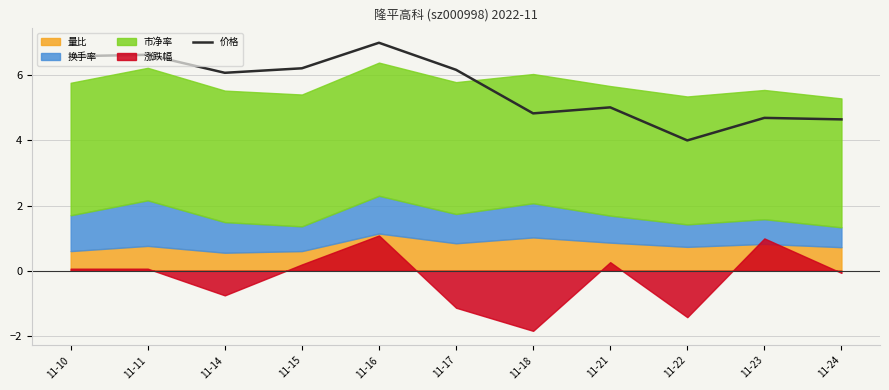

Reading left to right, what are all the values shown in this chart?

11-10=6.6	11-11=6.6	11-14=6.1	11-15=6.2	11-16=7.0	11-17=6.2	11-18=4.8	11-21=5.0	11-22=4.0	11-23=4.7	11-24=4.6